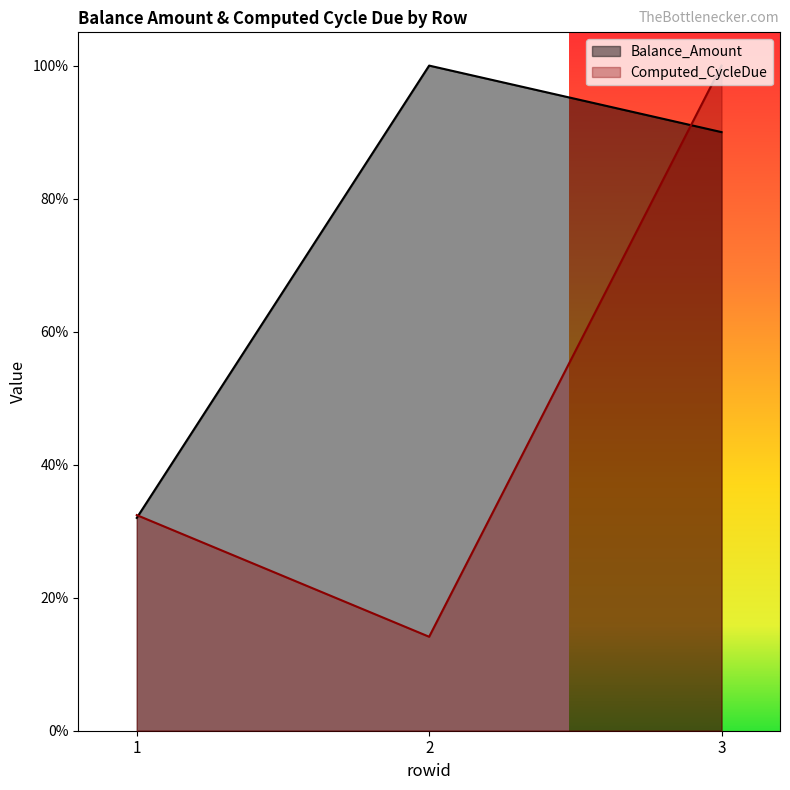

What is the value of the Computed_CycleDue point at the 2nd from the left?

0.1